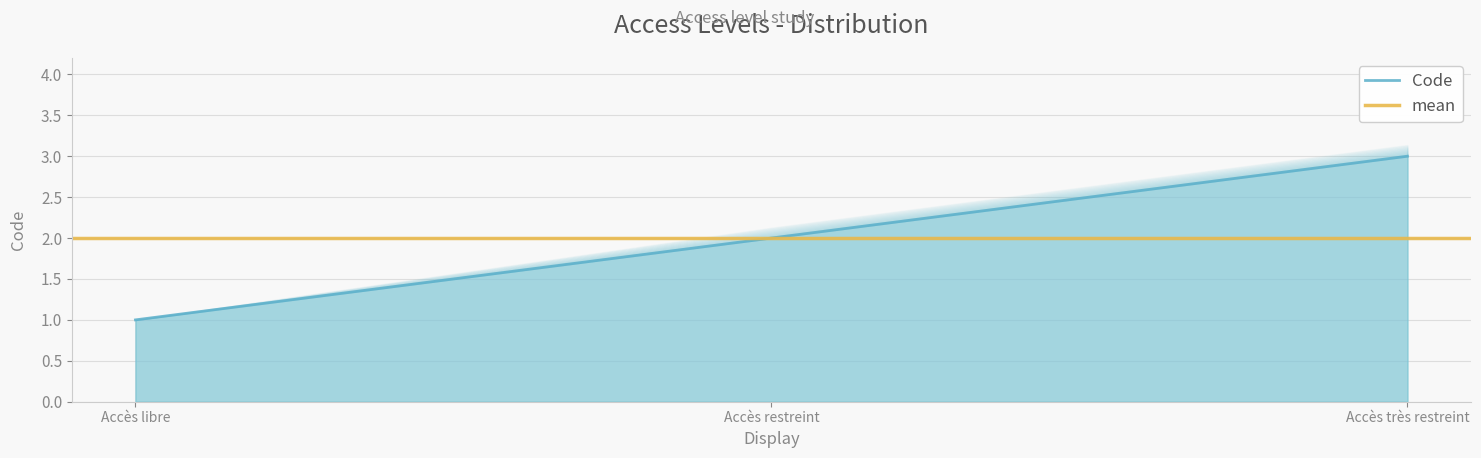

Reading left to right, what are all the values shown in this chart?

1	2	3